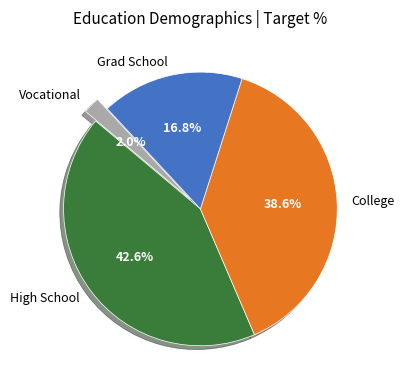

Does Grad School represent more than half of the total?

No